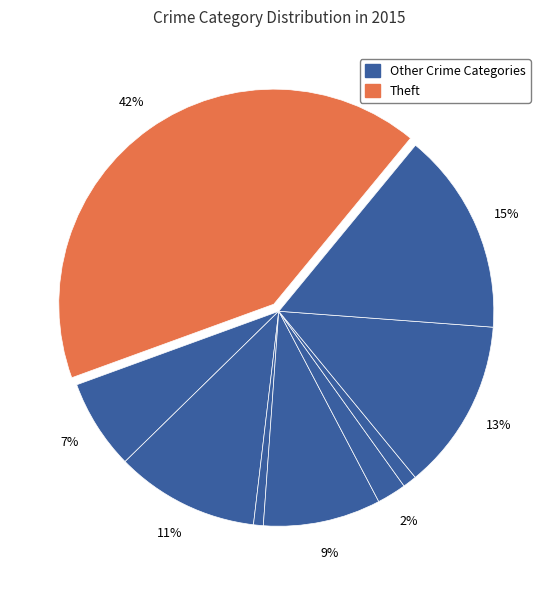

Count the number of slices in the pie.

9